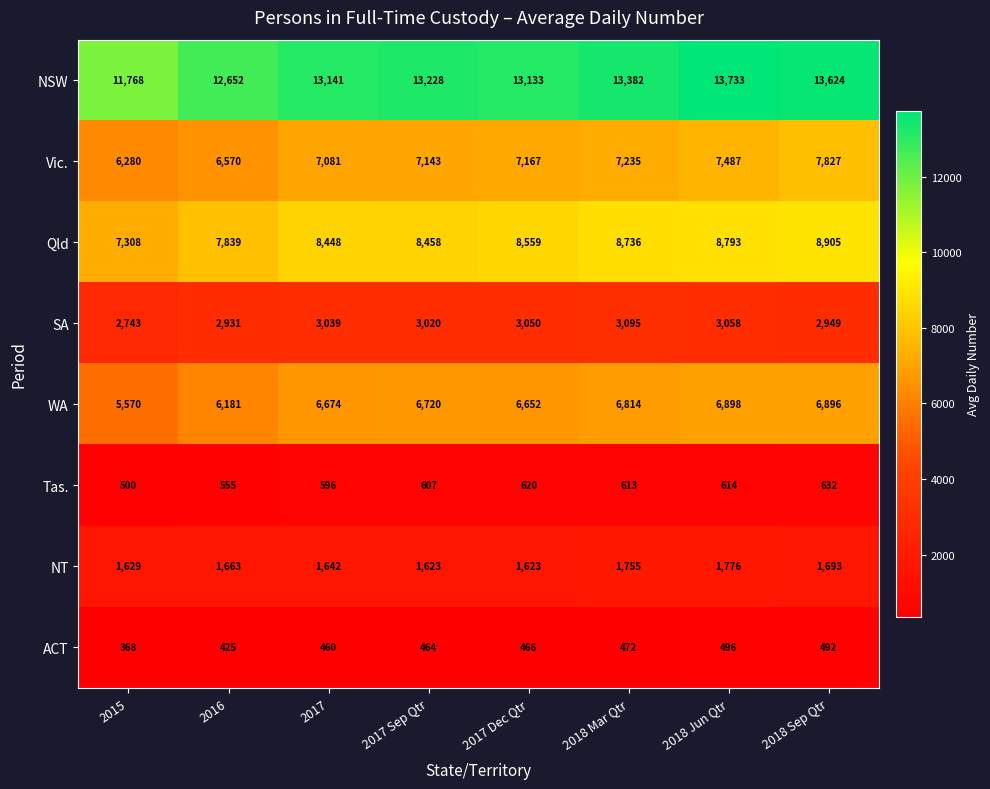

Which series has the largest total across all categories?

NSW